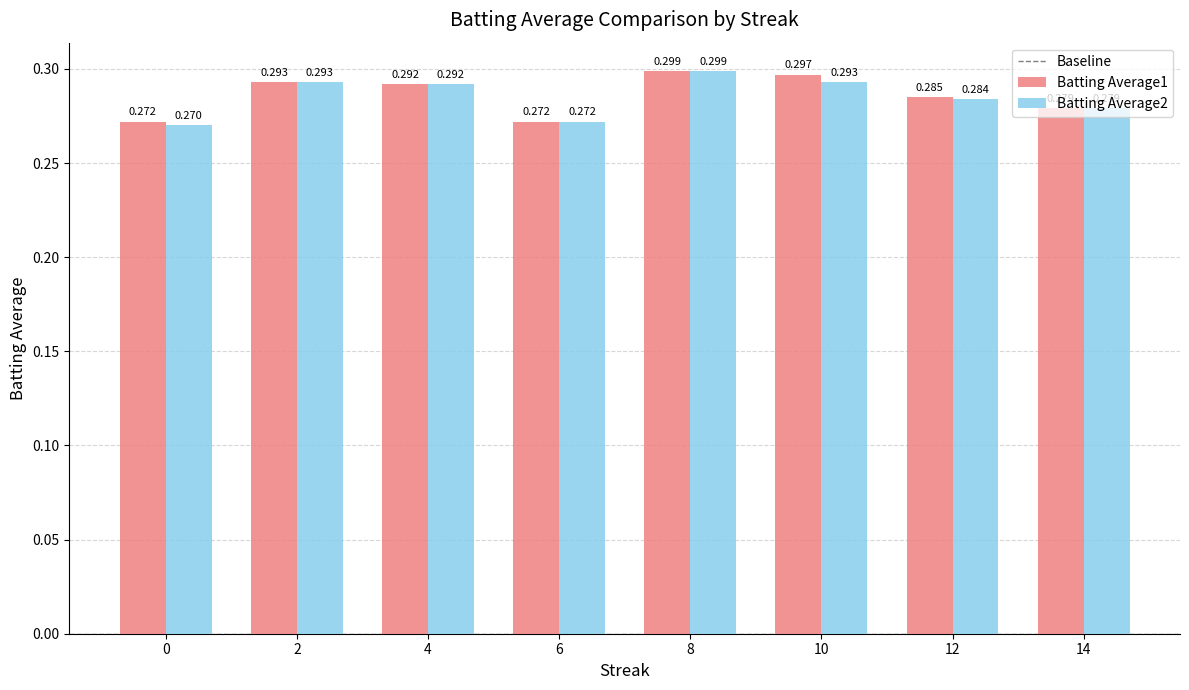

The value of Batting Average1 at 2 is 0.3. True or false?

True